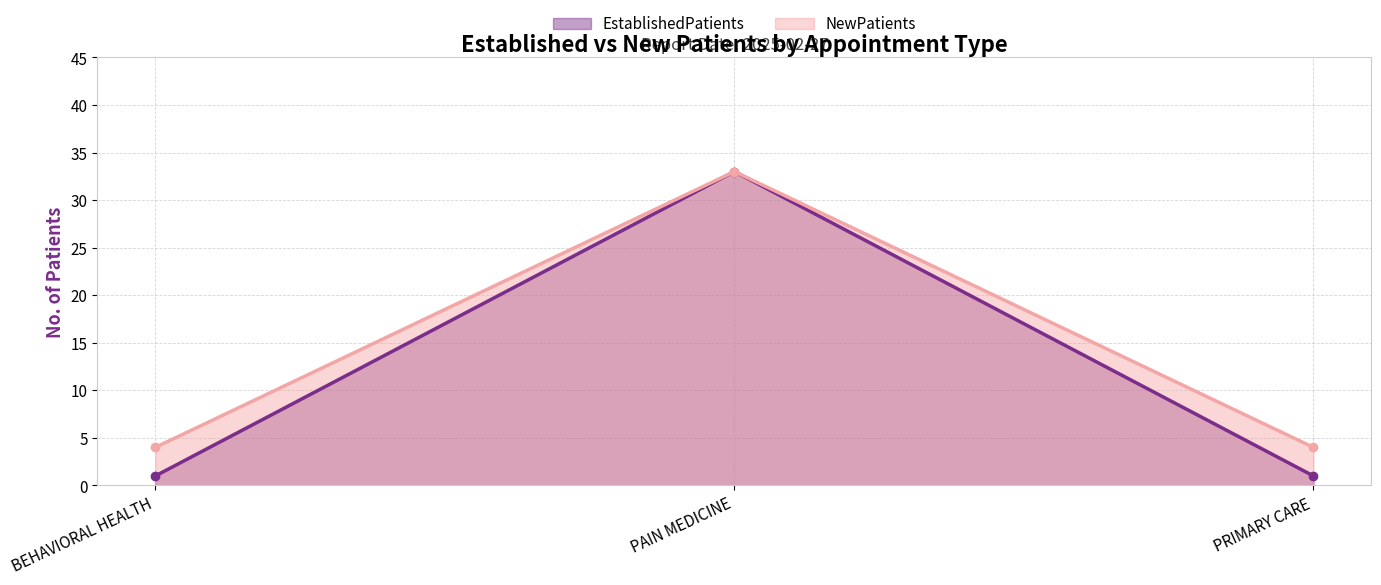

Reading left to right, list all the values displayed in this chart.

EstablishedPatients: 1	33	1
NewPatients: 4	33	4